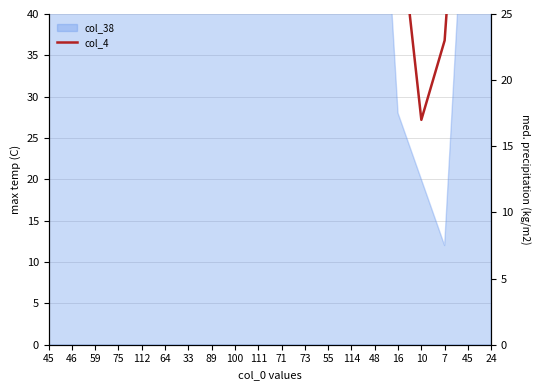

The value at 45 is 48. True or false?

True